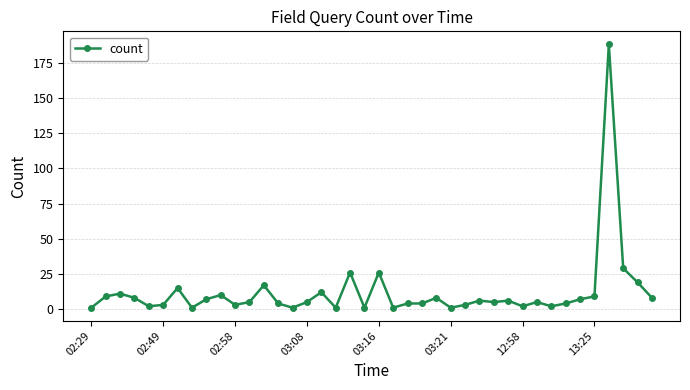

What is the difference between the maximum and second lowest values?

187